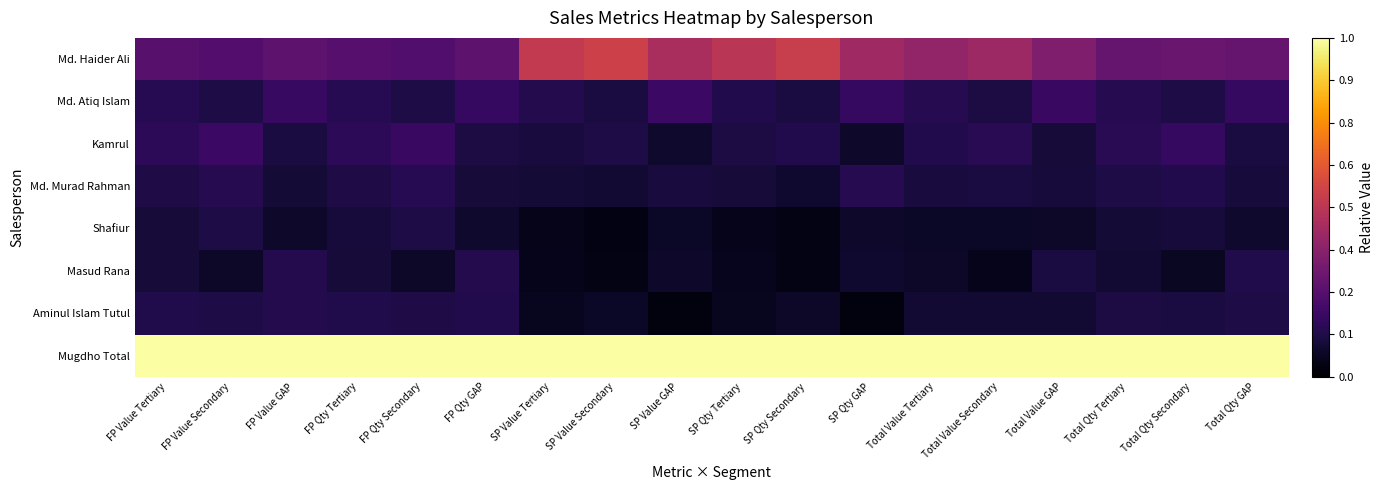

Rank the series by their maximum value, from highest to lowest.

Mugdho Total, Md. Haider Ali, Md. Atiq Islam, Kamrul, Md. Murad Rahman, Masud Rana, Aminul Islam Tutul, Shafiur